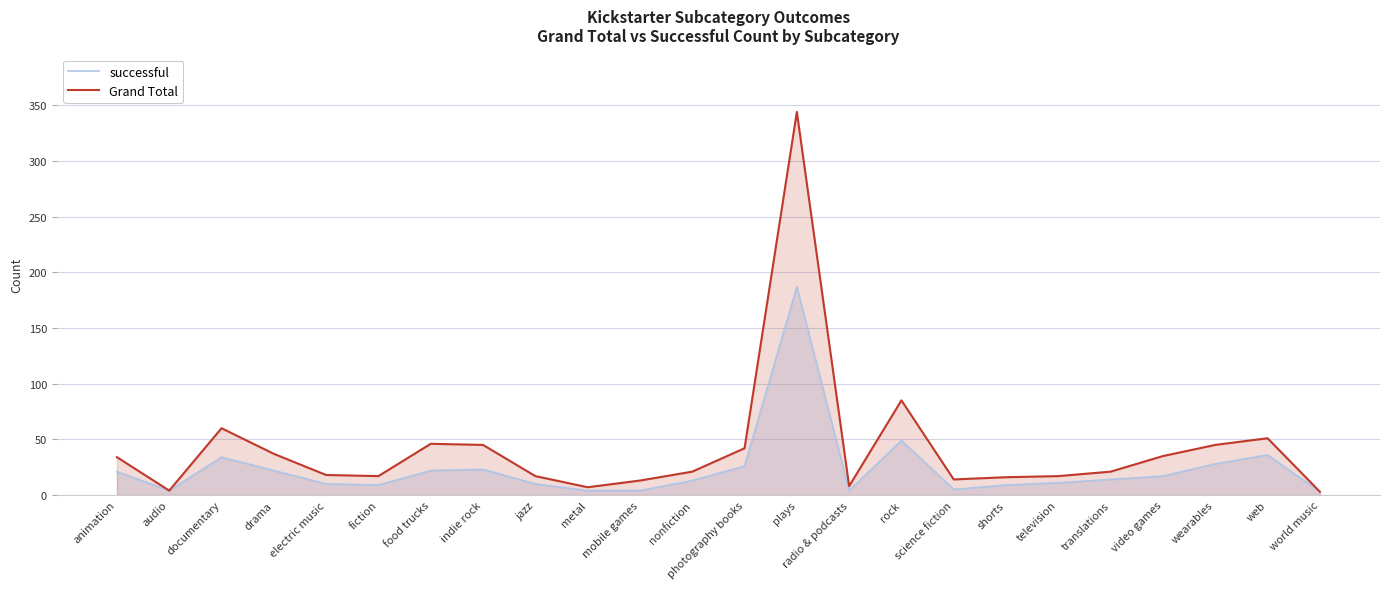

True or false: Grand Total has more than 2 points higher than both neighbors.

True